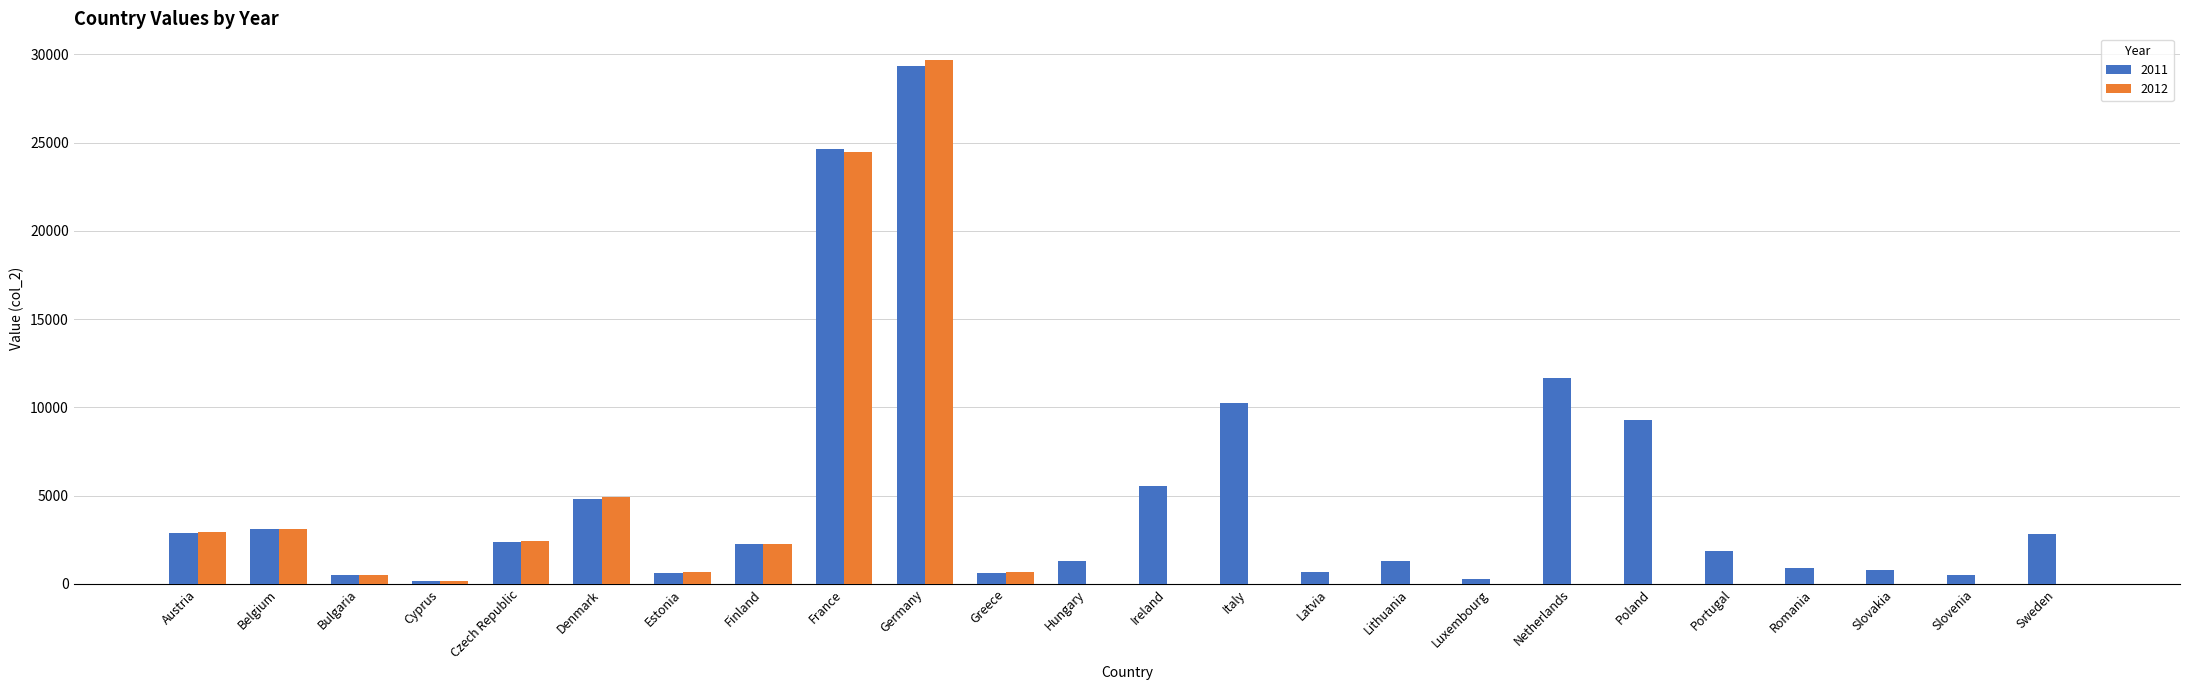

Between Ireland and Portugal, which series saw the biggest shift?

2011